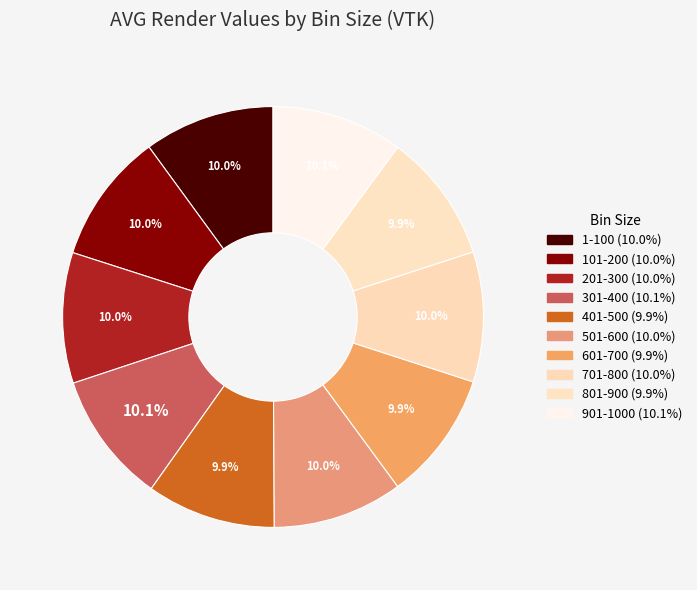

What percentage is the 201-300 slice, to the nearest percent?

10%